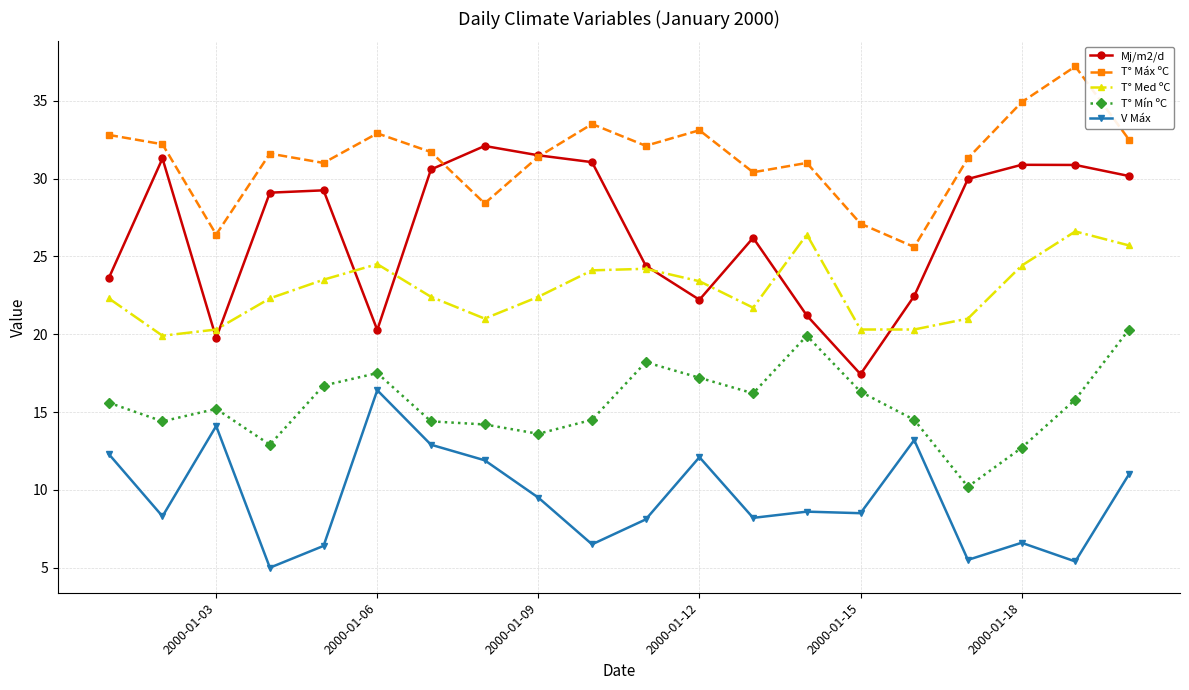

List the series in order of their peak value, highest first.

T° Máx ºC, Mj/m2/d, T° Med ºC, T° Mín ºC, V Máx